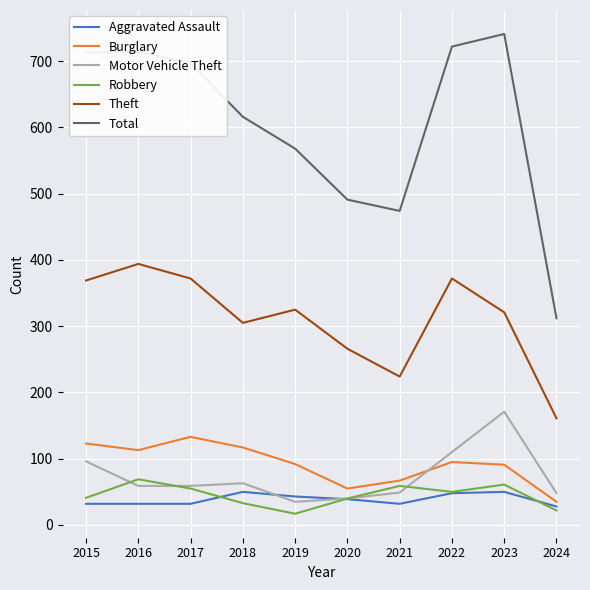

Read the Aggravated Assault value at 2022.

48